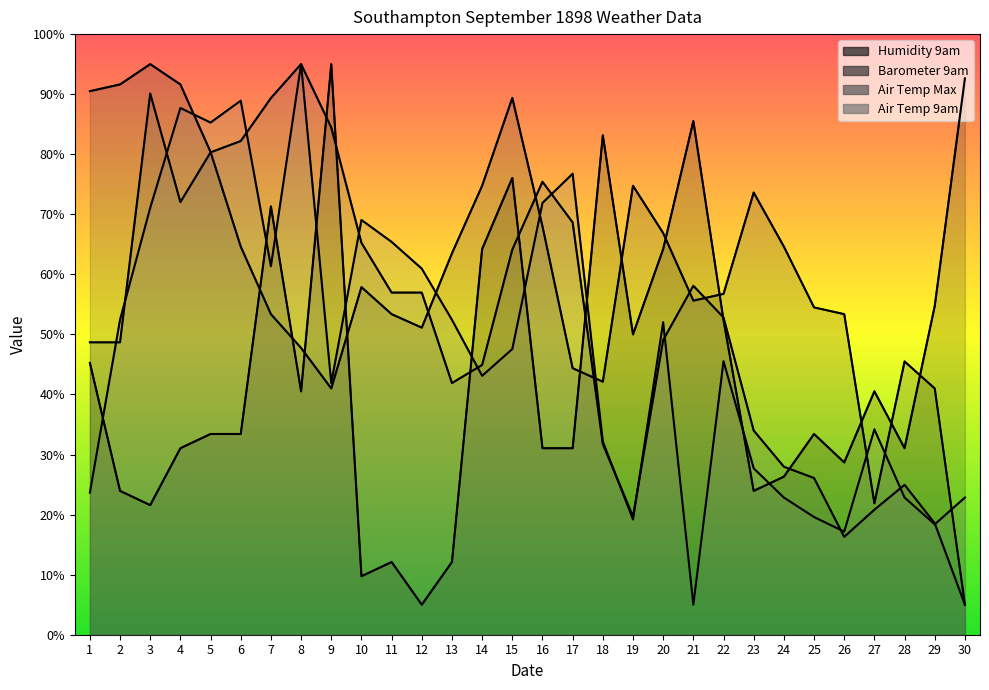

Is it true that Air Temp Max equals 49.1 at 20?

True